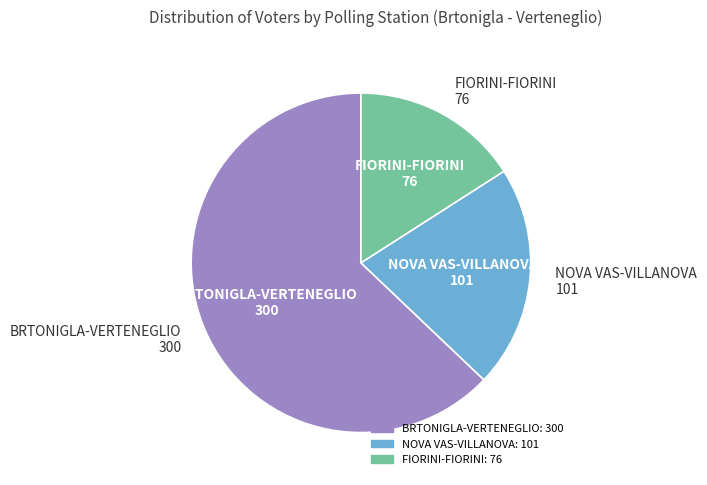

The FIORINI-FIORINI slice represents 30% of the pie. True or false?

False